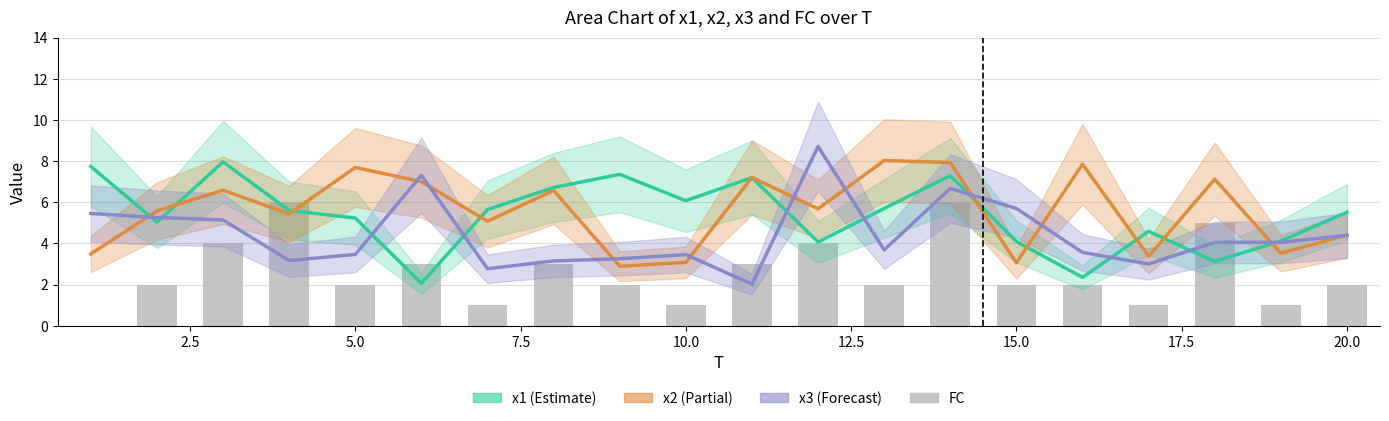

Does the chart contain stacked bars?

No